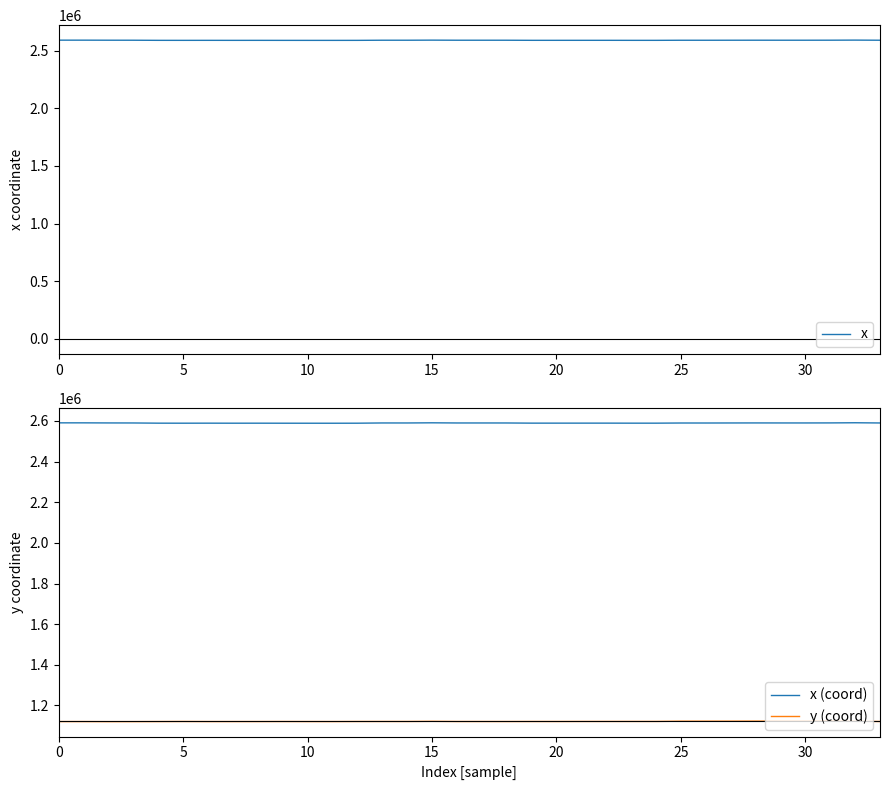

What is the total value across all series at 15?

6300127.1